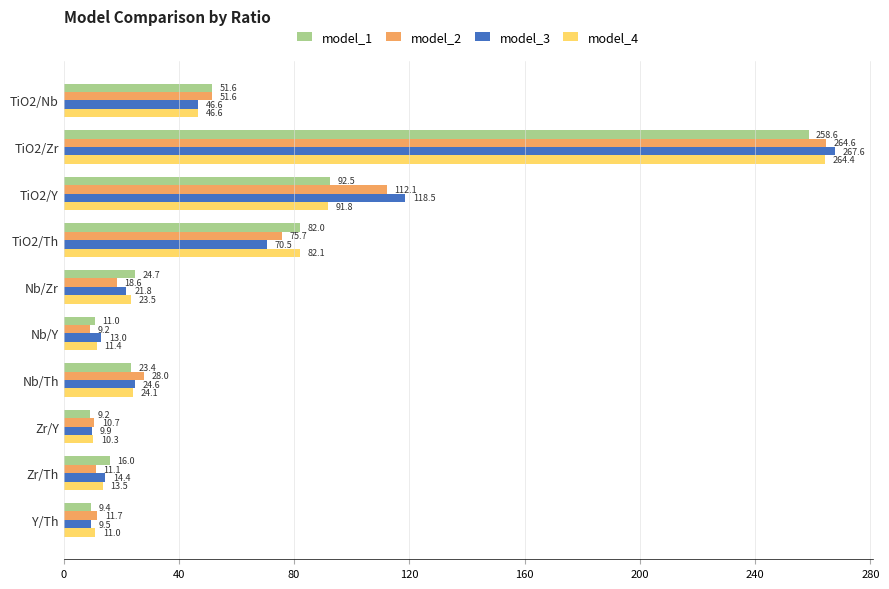

How many distinct data groups are displayed?

4